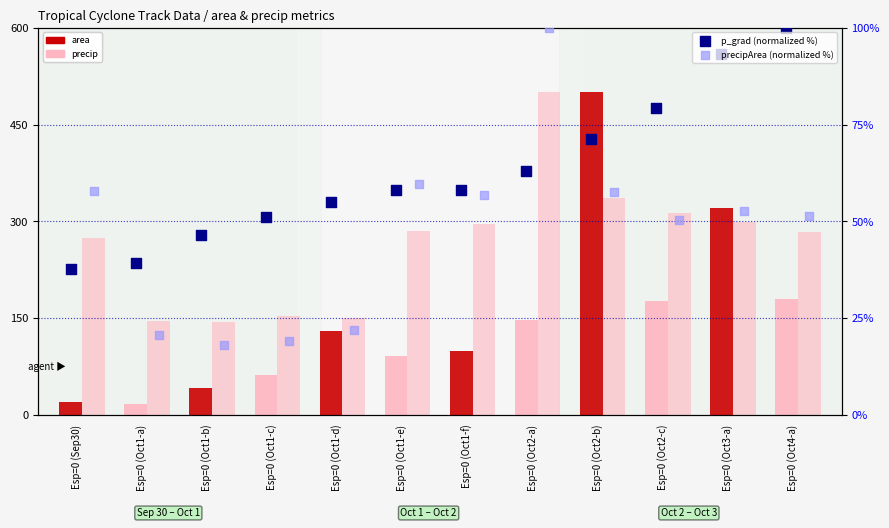

Which series has the largest total across all categories?

precip (normalized)